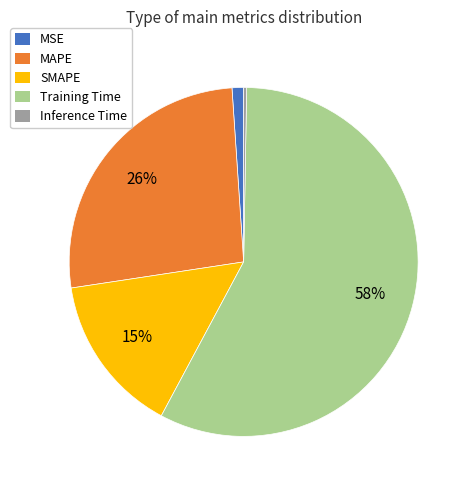

The Training Time slice represents 58% of the pie. True or false?

True